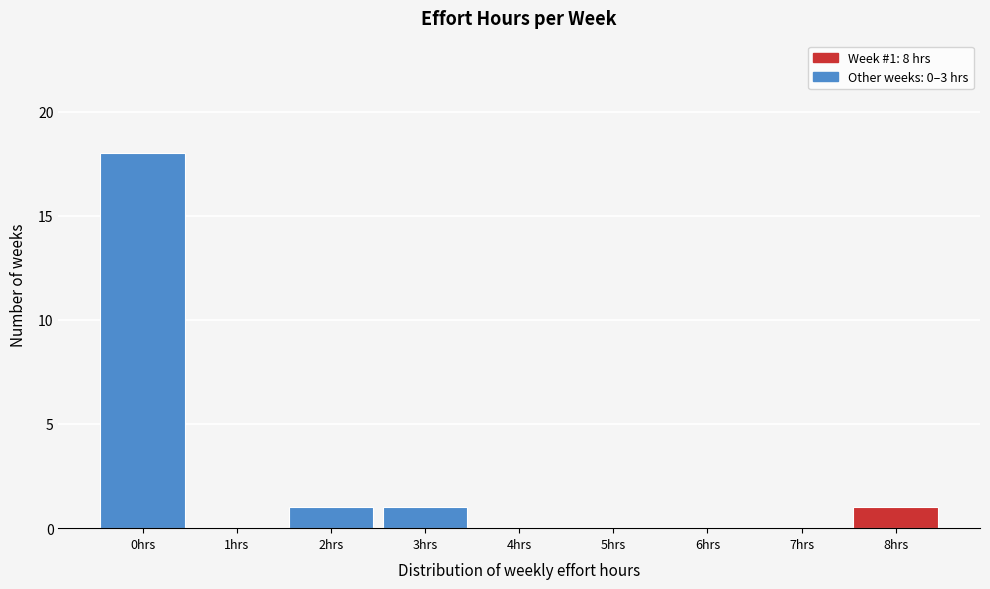

Reading left to right, what are all the values shown in this chart?

0hrs=18	1hrs=0	2hrs=1	3hrs=1	4hrs=0	5hrs=0	6hrs=0	7hrs=0	8hrs=1